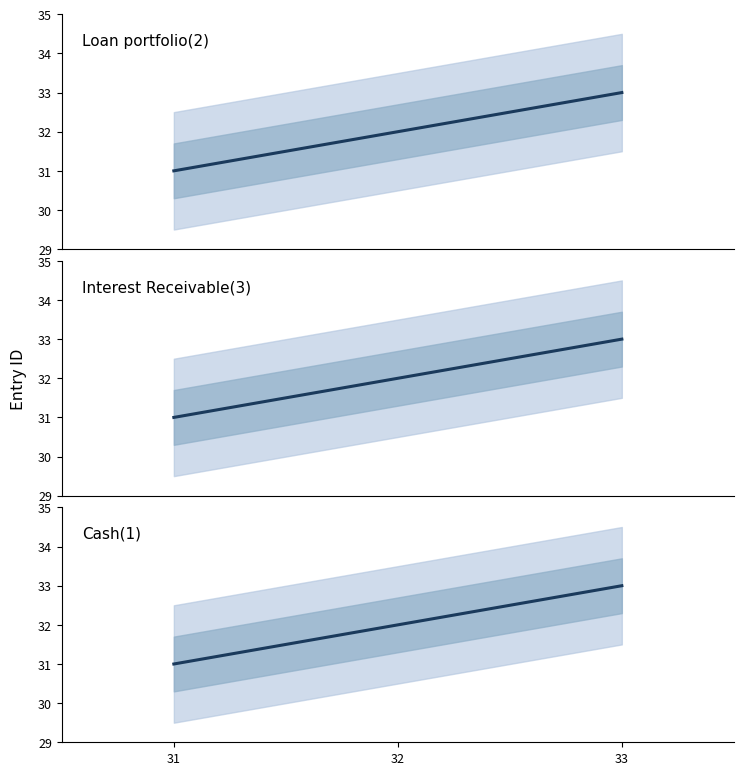

Approximately how many times larger is the value at 32 compared to 31?

1.0